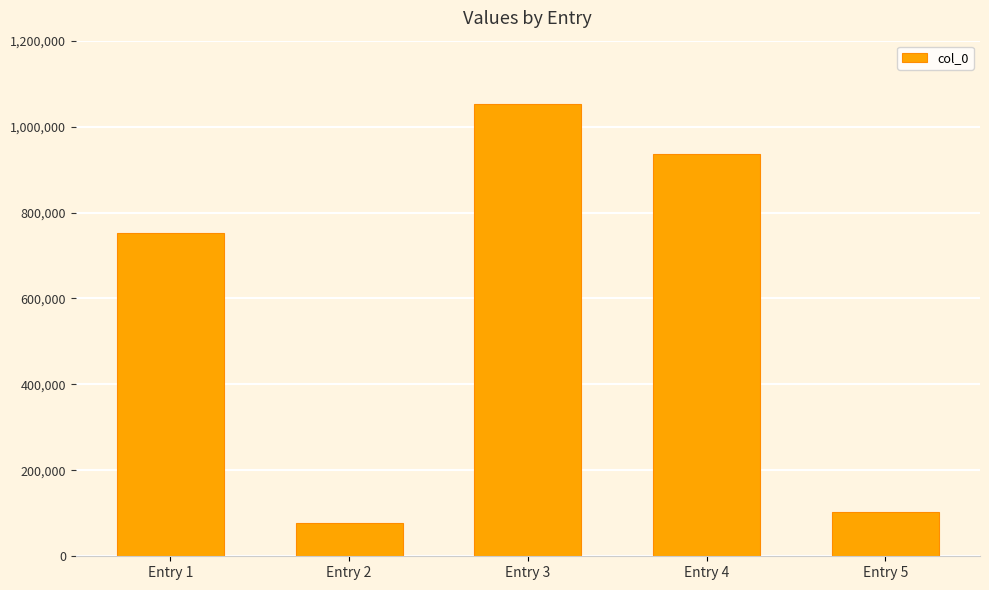

List the labels in order of value, largest first.

Entry 3, Entry 4, Entry 1, Entry 5, Entry 2